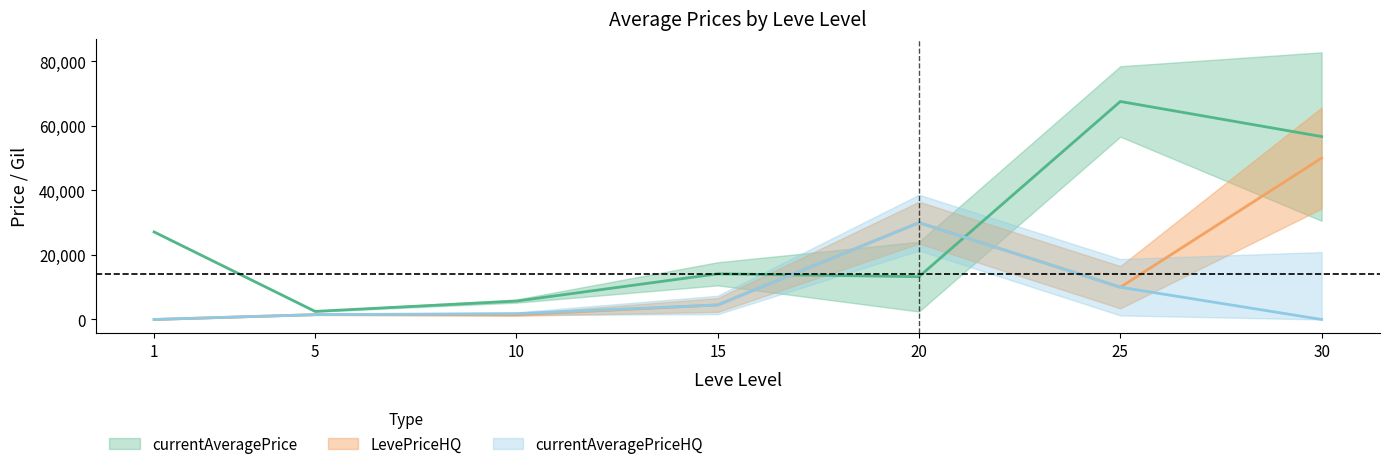

The LevePriceHQ series shows 30000 at 20. True or false?

True